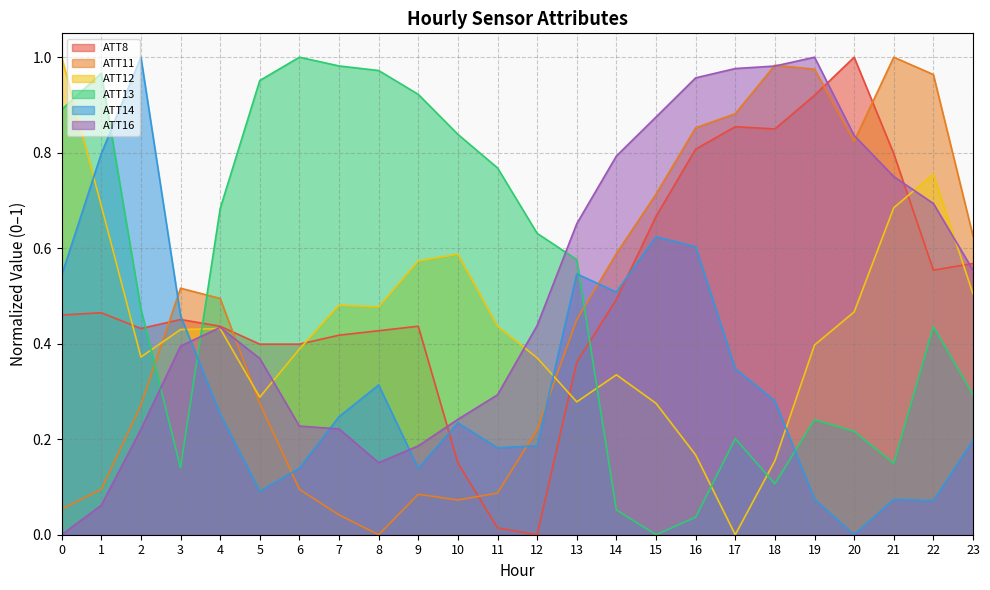

How many interior local peaks does the ATT11 series have?

4